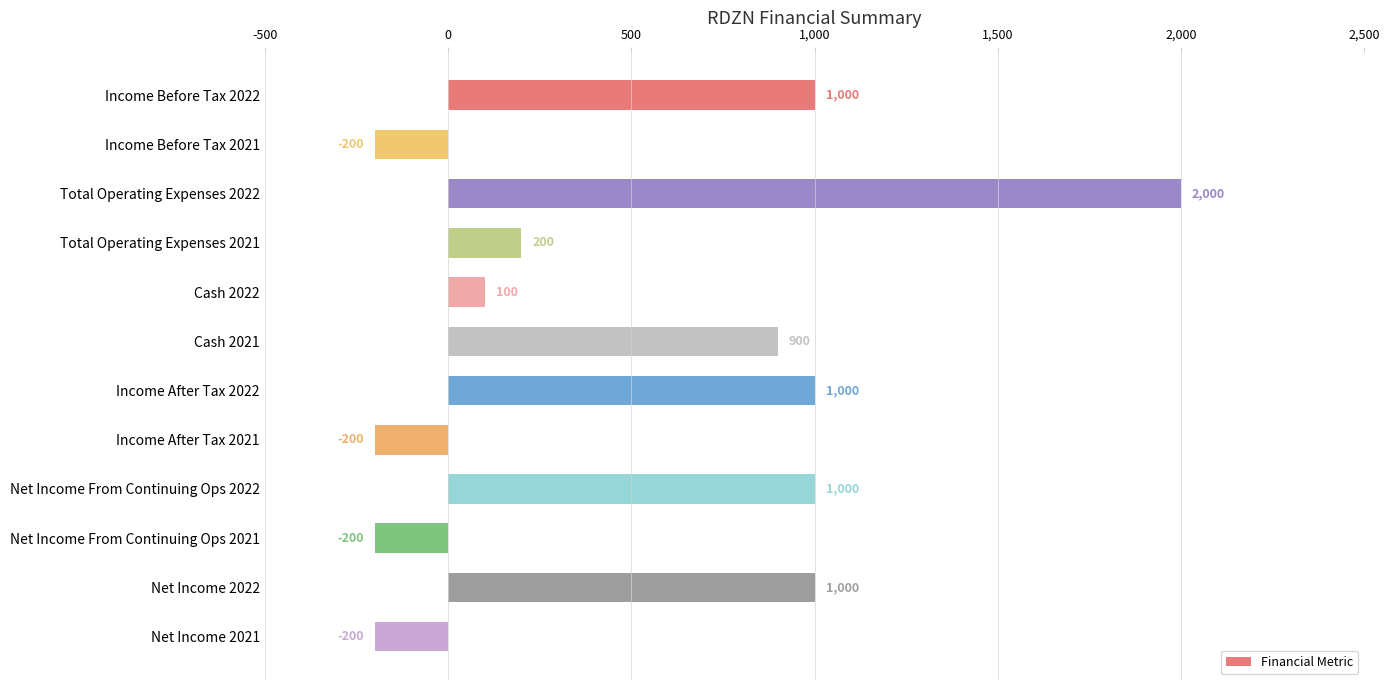

True or false: the data shows 1000 at Net Income From Continuing Ops 2022.

True